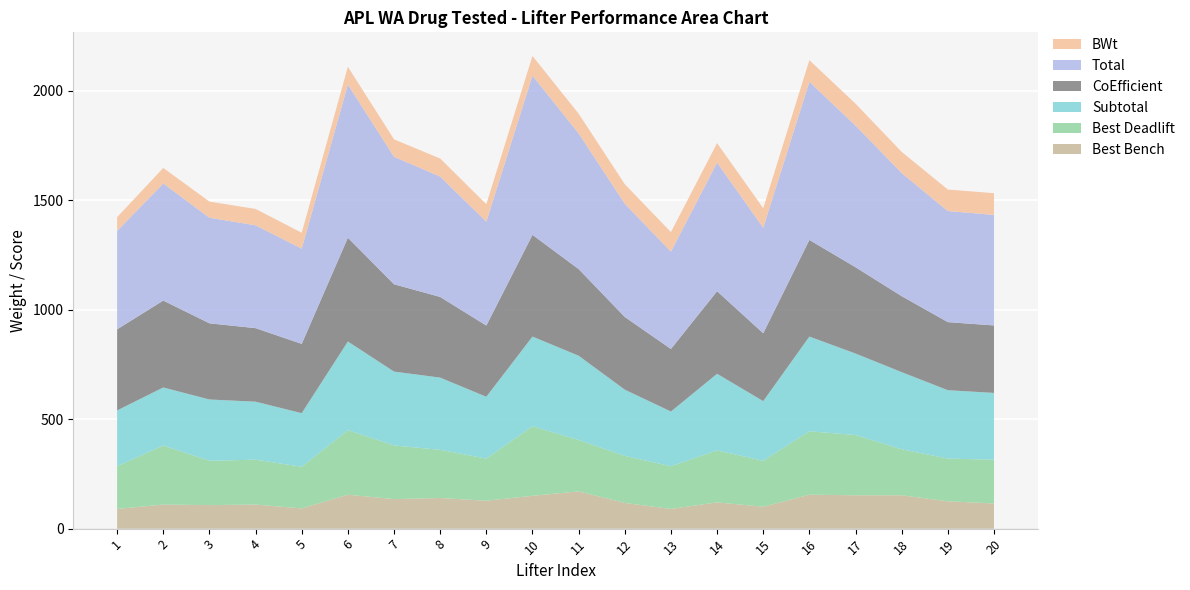

Reading left to right, extract all data points from this chart.

BWt: 62.4	70.9	73.7	74.7	72.8	81.0	79.5	82.5	79.6	89.9	89.9	89.0	89.0	89.0	88.8	99.0	99.8	96.7	98.3	99.2
Total: 450.0	535.0	482.5	470.0	435.0	700.0	582.5	550.0	475.0	727.5	620.0	517.5	445.0	587.5	482.5	722.5	647.5	562.5	507.5	505.0
CoEfficient: 370.6	397.1	348.1	336.0	316.6	474.2	399.1	368.6	325.3	464.7	396.0	332.2	285.8	377.3	310.2	441.6	394.3	347.1	311.0	308.4
Subtotal: 255.0	265.0	280.0	265.0	245.0	405.0	337.5	330.0	282.5	410.0	385.0	302.5	250.0	350.0	272.5	432.5	372.5	352.5	312.5	305.0
Best_Deadlift: 195.0	270.0	202.5	205.0	190.0	295.0	245.0	220.0	192.5	317.5	235.0	215.0	195.0	237.5	210.0	290.0	275.0	210.0	195.0	200.0
Best_Bench: 90.0	110.0	107.5	110.0	92.5	155.0	135.0	140.0	127.5	150.0	170.0	117.5	90.0	120.0	100.0	155.0	152.5	152.5	125.0	115.0